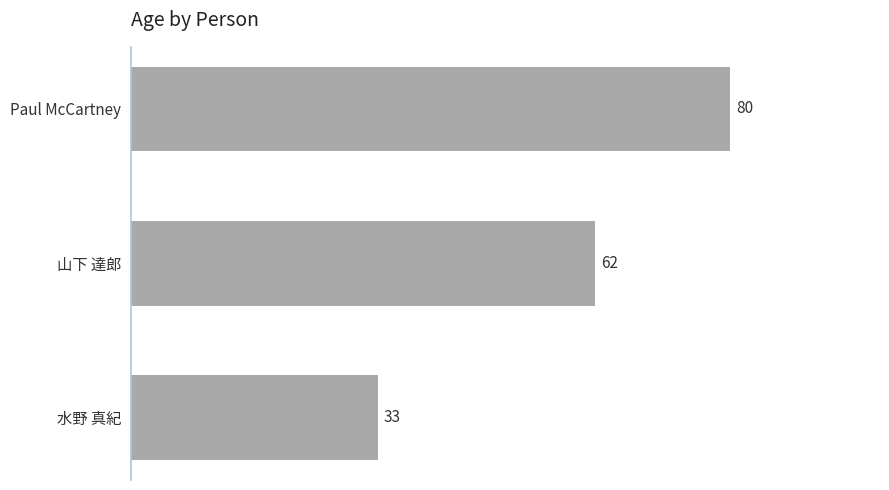

At which label is the value closest to 56?

山下 達郎